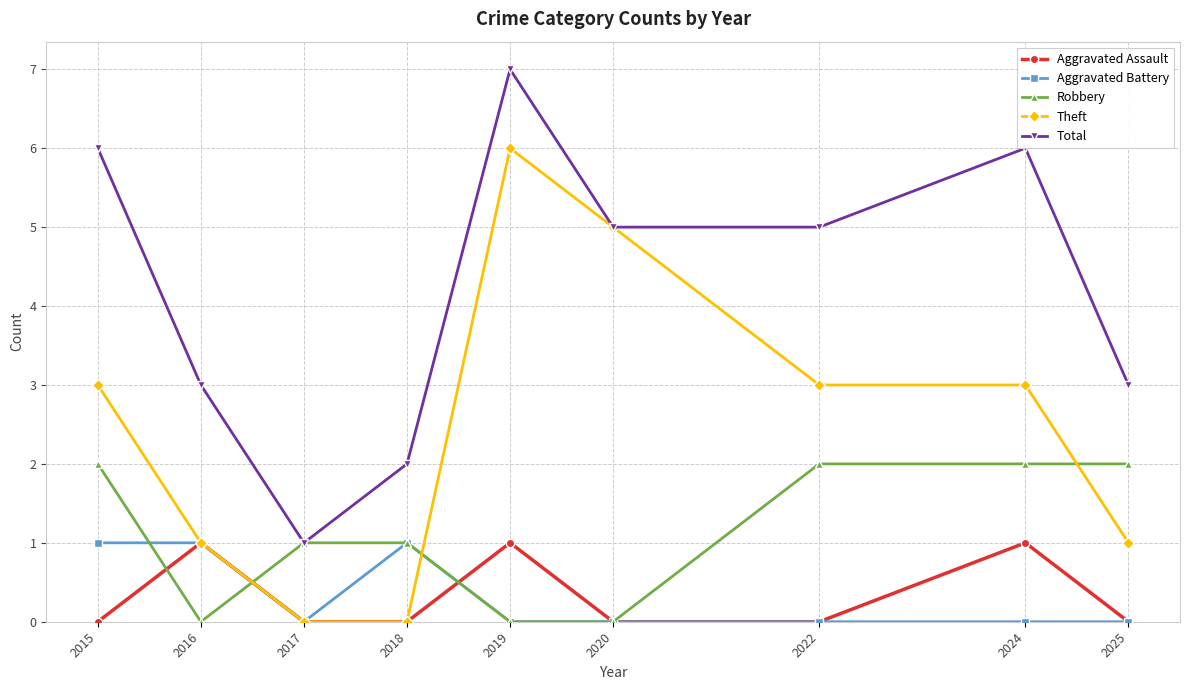

At which category does Aggravated Battery reach its first local valley?

2017